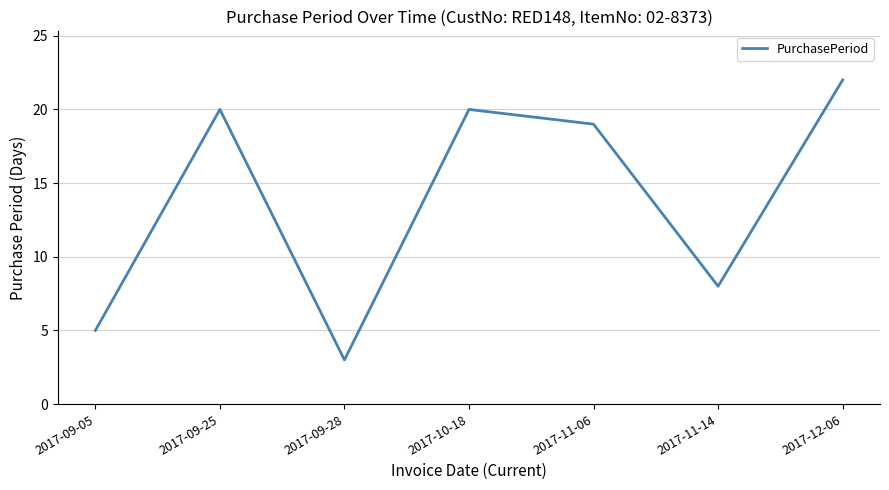

How many lines are shown in the chart?

1